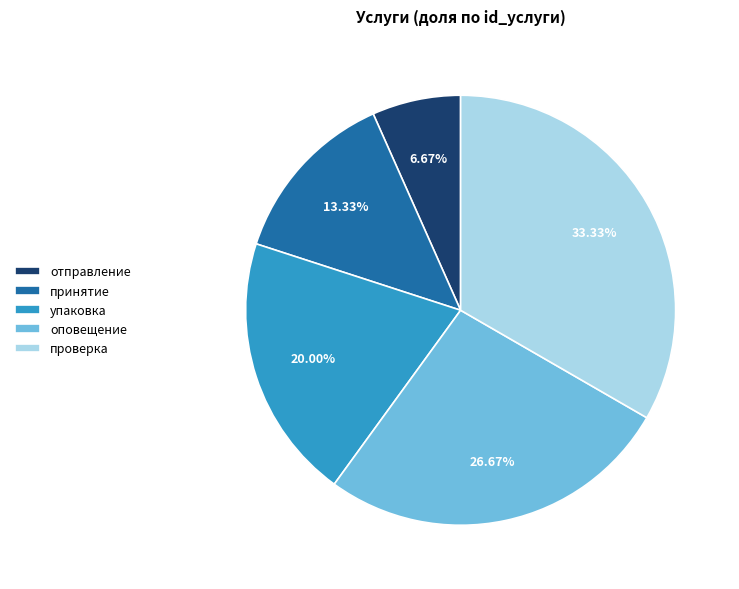

Does отправление account for over 50% of the chart?

No